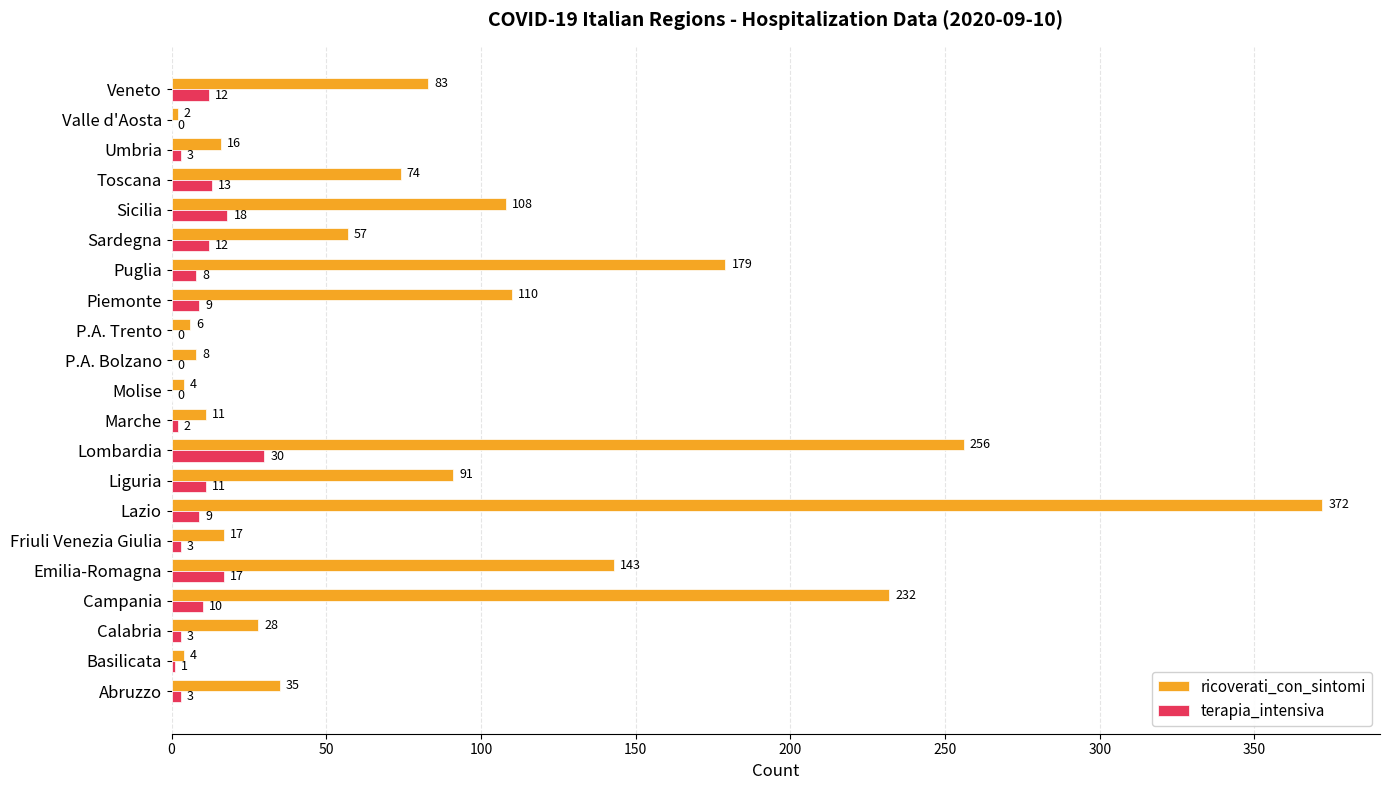

Read the ricoverati_con_sintomi value at Marche, to the nearest 10.

10